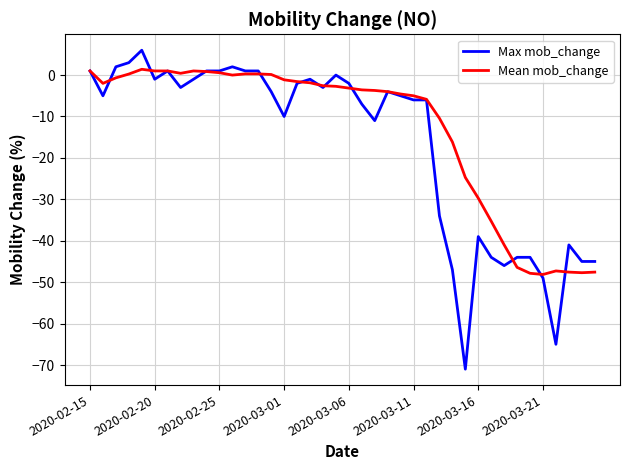

List the series in order of their overall mean, lowest first.

Max mob_change, Mean mob_change